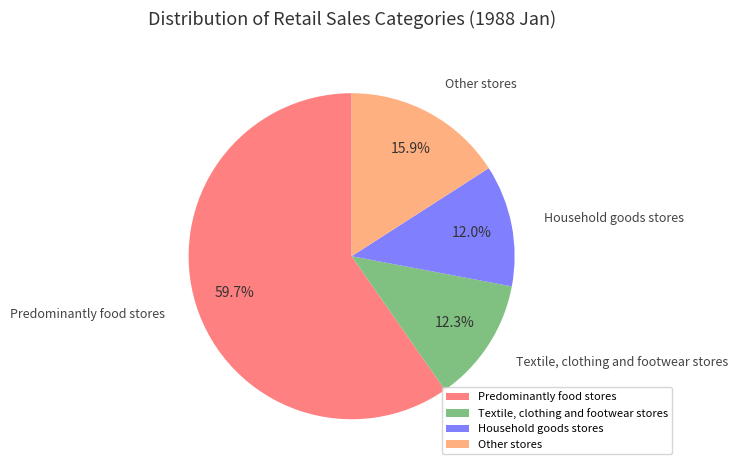

Which slice is the largest?

Predominantly food stores